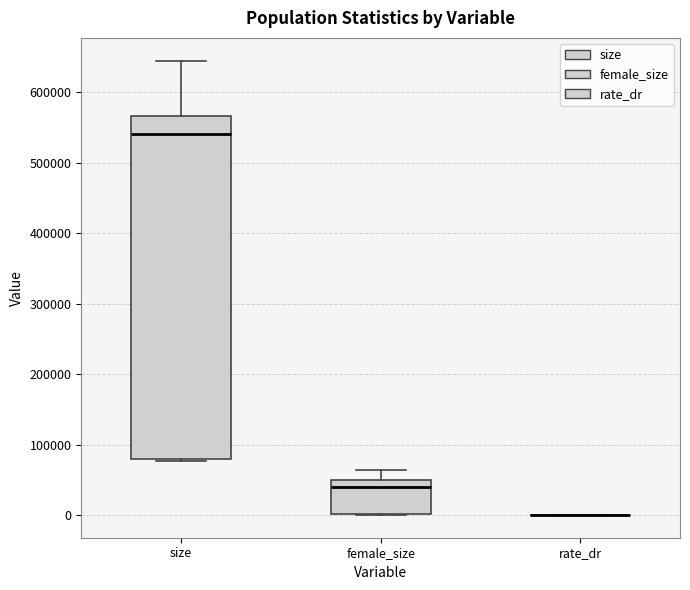

Reading left to right, read every box against the y-axis: the position of its median line, the range the box covers, and the ends of its whiskers. The values are not printed on the chart, so give them approximately, as read against the axis.

size: median 540000, box 80000 to 570000, whiskers 80000 (just below the box's lower edge) to 650000
female_size: median 40000, box 0 to 50000, whiskers 0 to 60000
rate_dr: box collapsed to a line at 0, whiskers 0 to 0